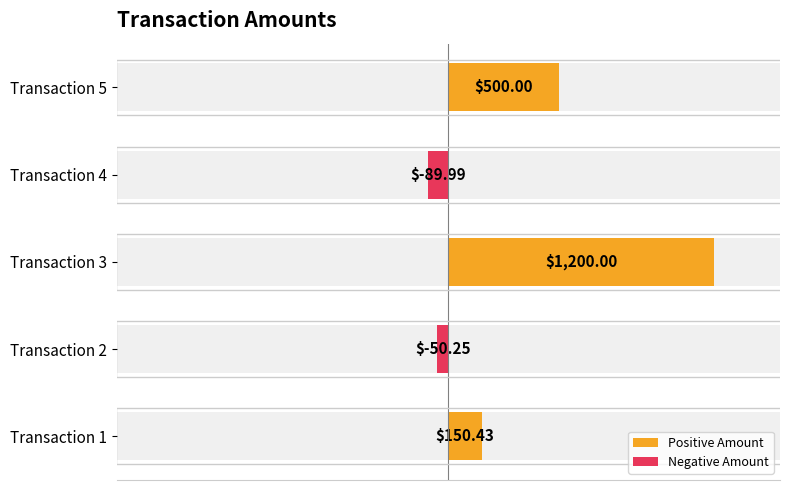

True or false: Negative Amount has a value of -44.3 at Transaction 3.

False